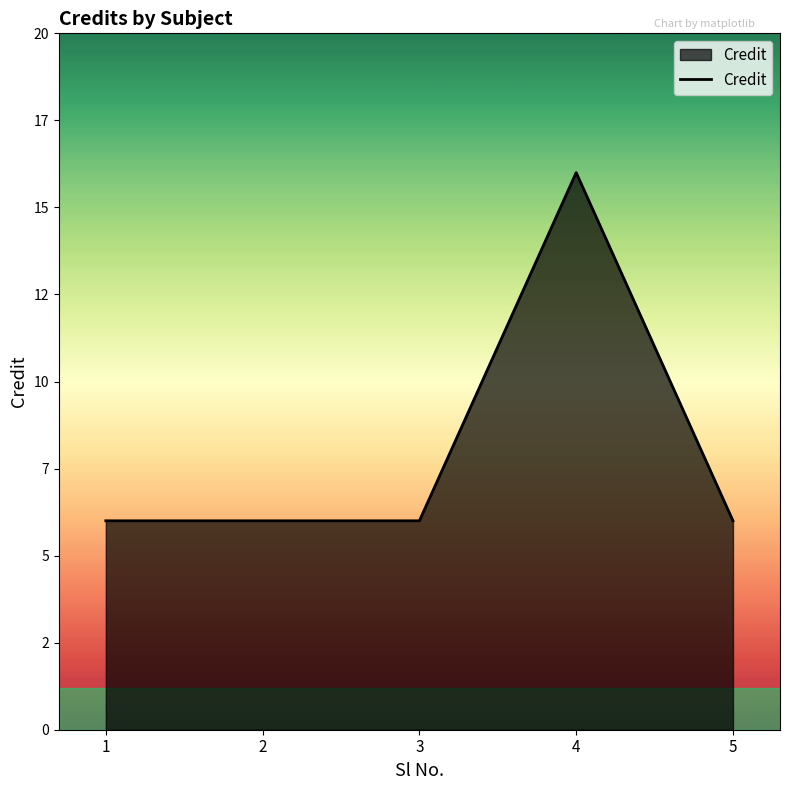

Does the chart have visible grid lines?

No